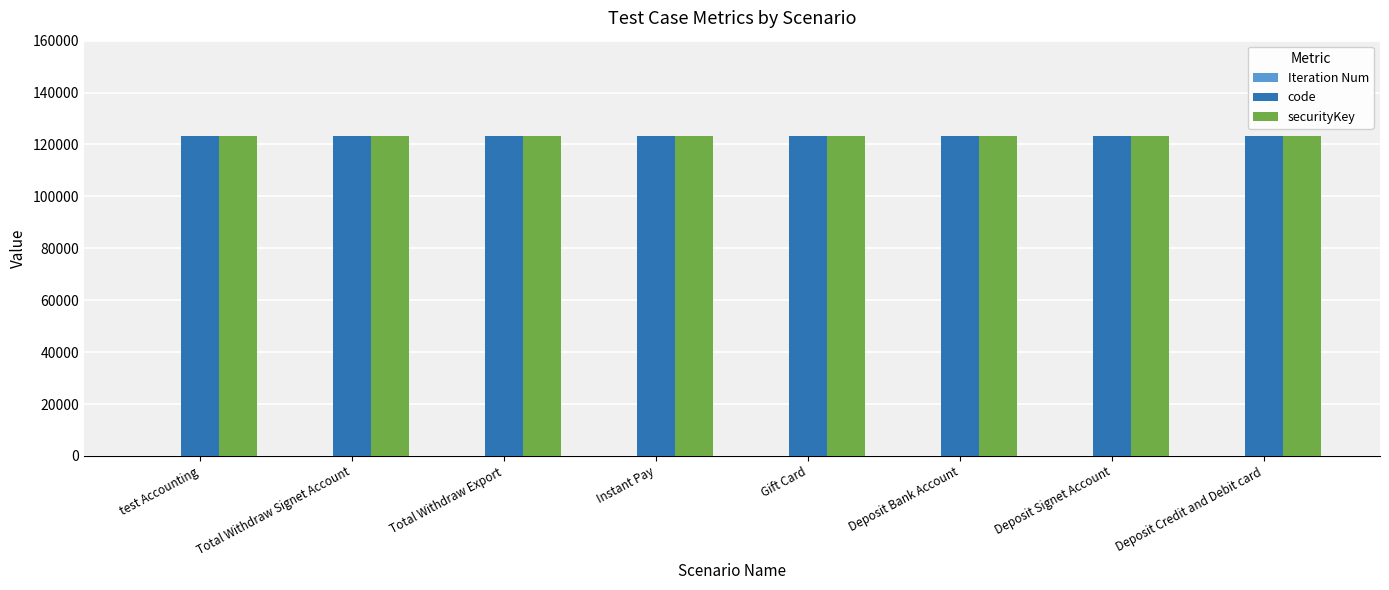

What is the greatest value displayed?

123456